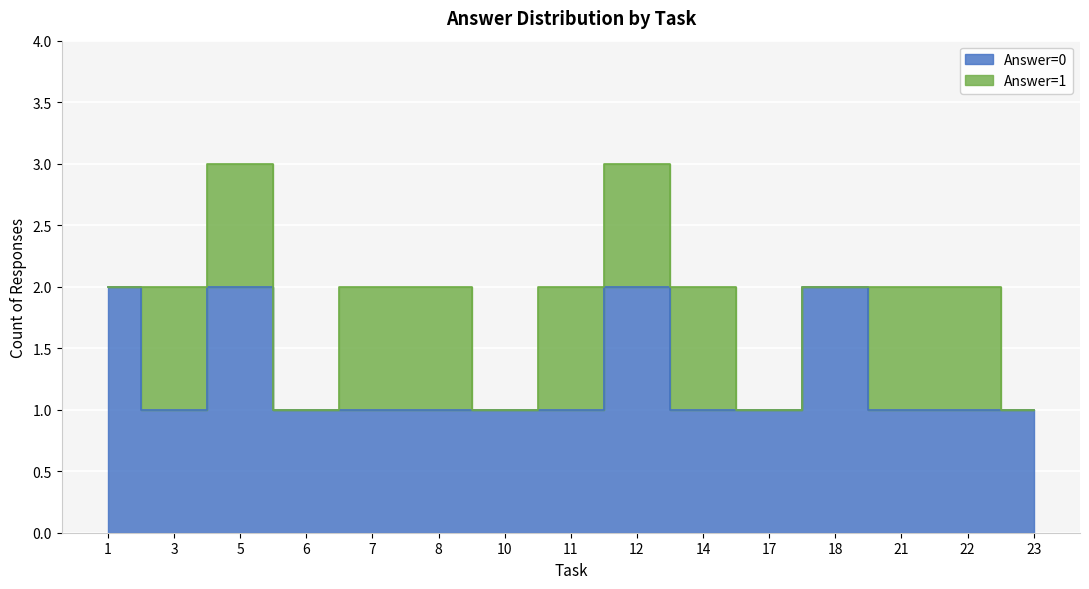

List the labels in order of value, largest first.

1, 5, 12, 18, 3, 6, 7, 8, 10, 11, 14, 17, 21, 22, 23